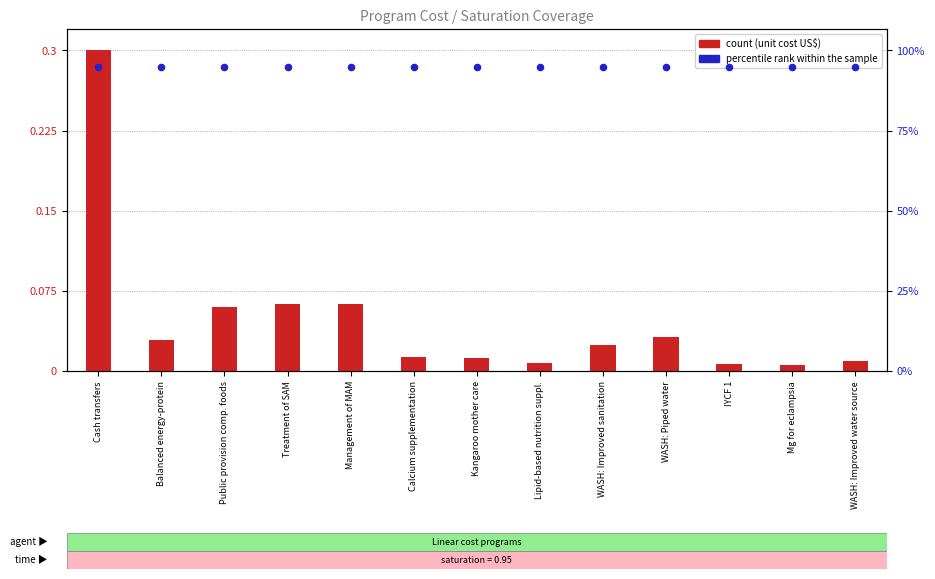

What are all the series names shown in the legend?

count, percentile rank within the sample